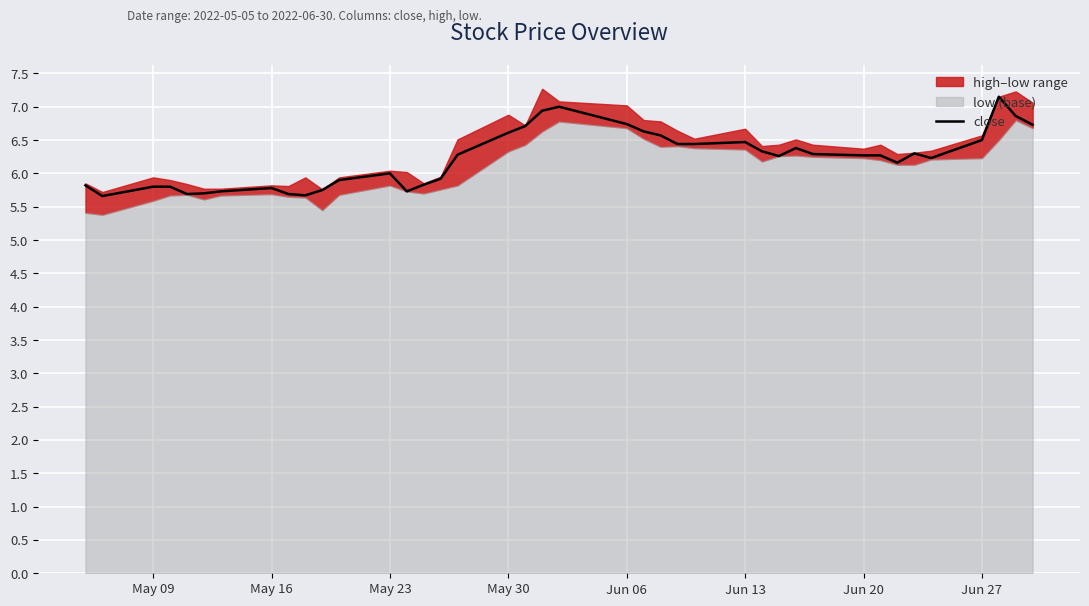

Reading left to right, extract all data points from this chart.

5.8	5.7	5.8	5.8	5.7	5.7	5.7	5.8	5.7	5.7	5.8	5.9	6.0	5.7	5.8	5.9	6.3	6.6	6.7	6.9	7.0	6.7	6.6	6.6	6.4	6.4	6.5	6.3	6.3	6.4	6.3	6.3	6.3	6.2	6.3	6.2	6.5	7.2	6.9	6.7